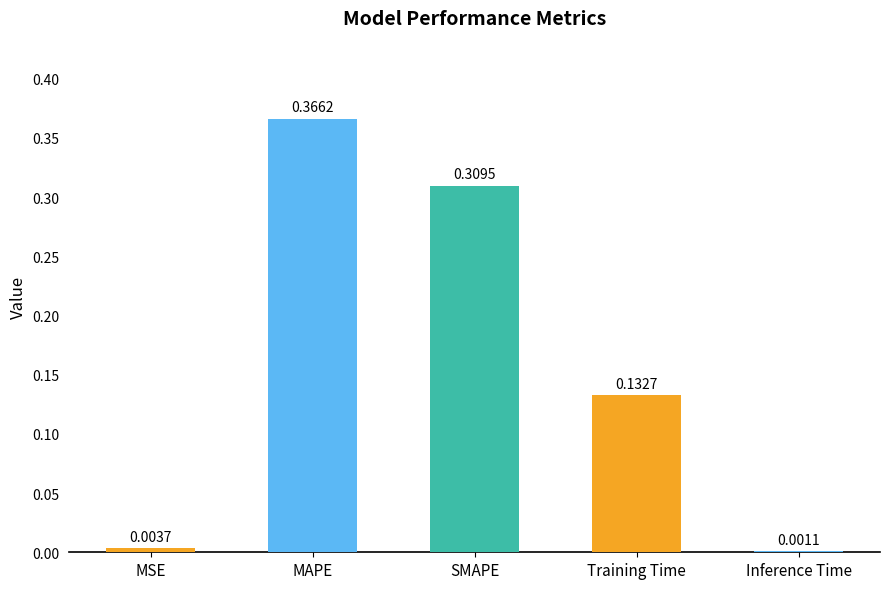

What is the sum of the values at Training Time and MAPE?

0.5